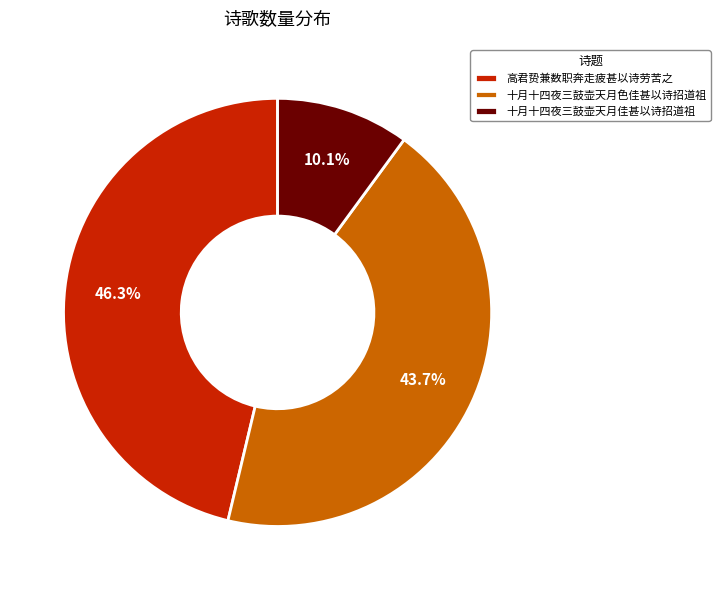

What portion of the pie excludes 十月十四夜三鼓壶天月色佳甚以诗招道祖?

56.3%